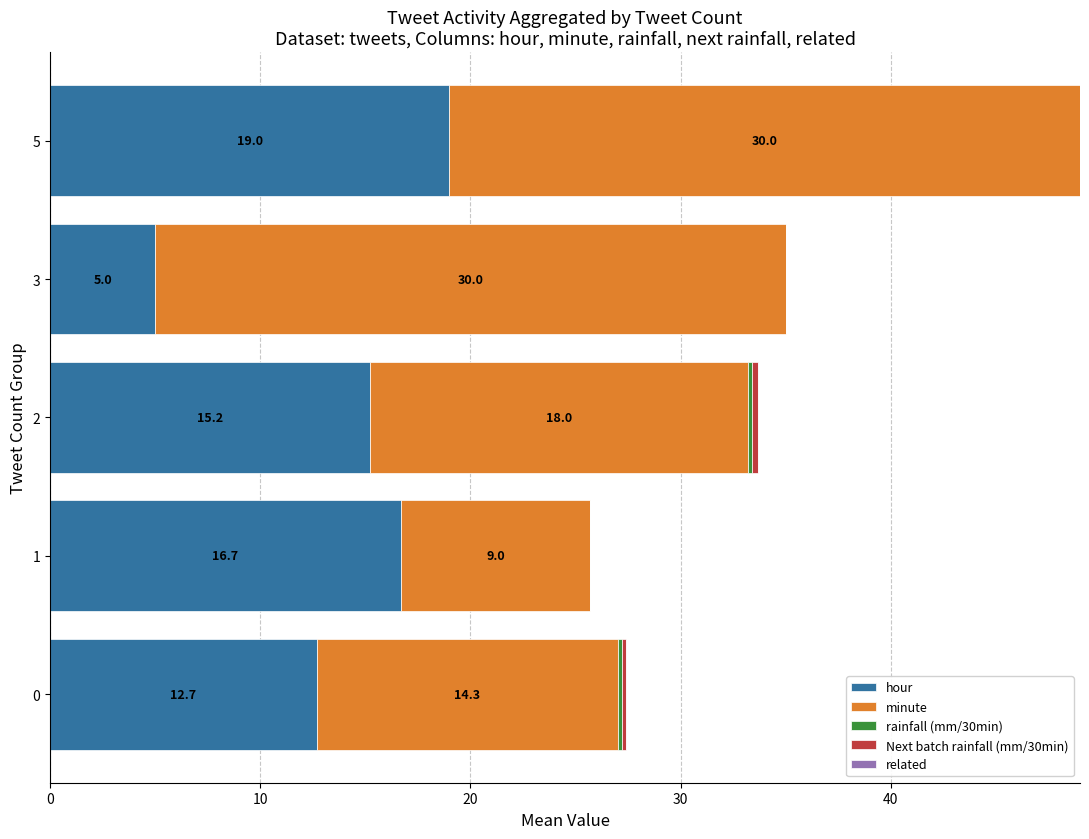

The hour series shows 12.7 at 0. True or false?

True